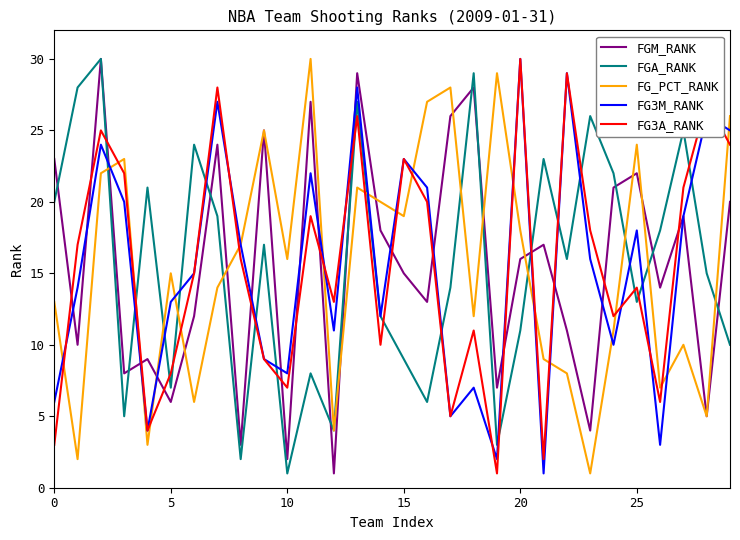

What is the highest value of the FGA_RANK series?

30